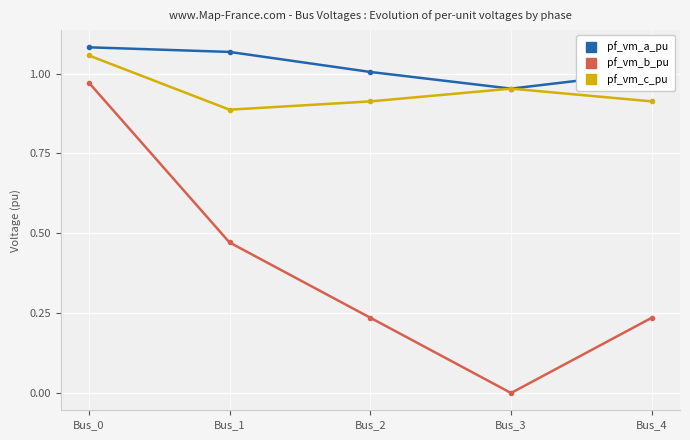

True or false: pf_vm_a_pu and pf_vm_b_pu cross at least once.

False